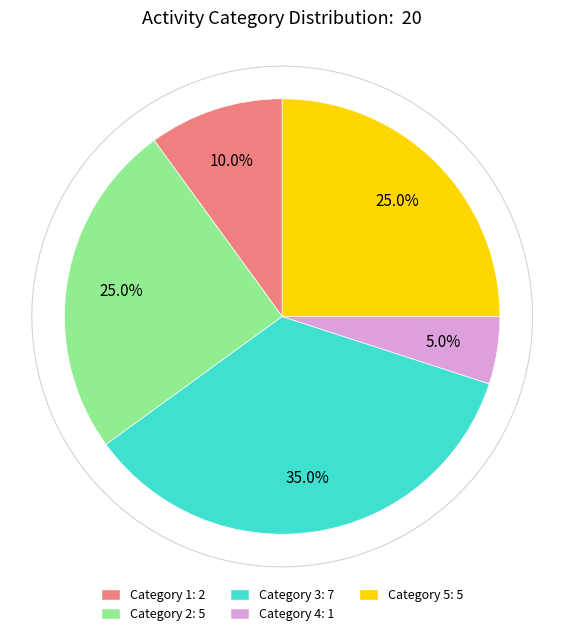

To the nearest percent, what percentage of the pie is Category 1?

10%